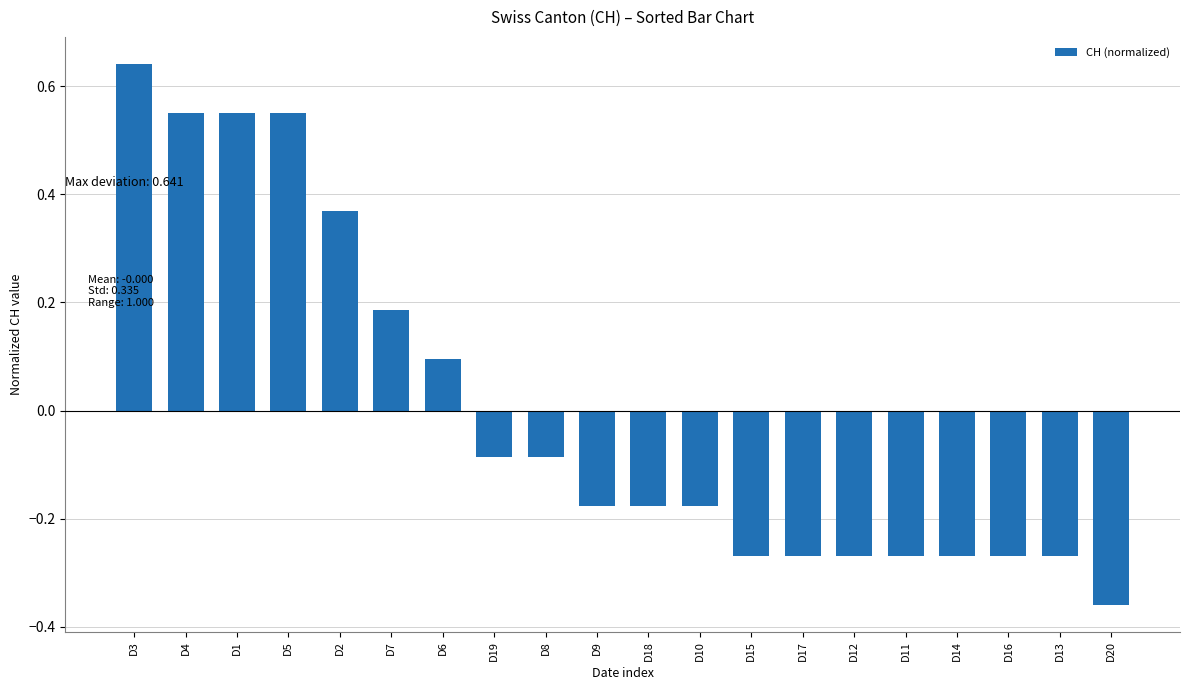

What is the change in value from D3 to D6?

-0.5